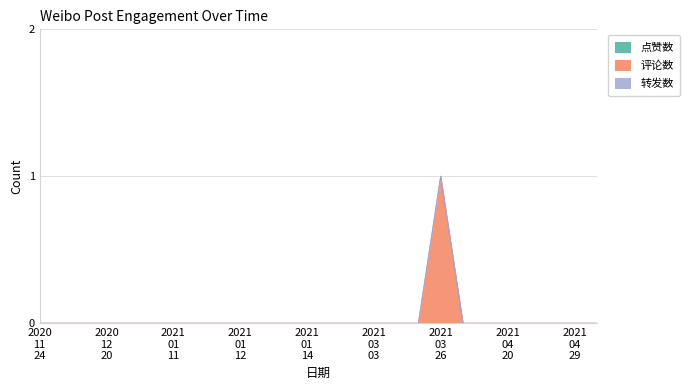

Reading right to left, extract all data points from this chart.

点赞数: 0	0	0	0	0	0	0	0	0	0	0	0	0	0	0	0	0	0	0	0	0	0	0	0	0	0
评论数: 0	0	0	0	0	0	0	1	0	0	0	0	0	0	0	0	0	0	0	0	0	0	0	0	0	0
转发数: 0	0	0	0	0	0	0	0	0	0	0	0	0	0	0	0	0	0	0	0	0	0	0	0	0	0